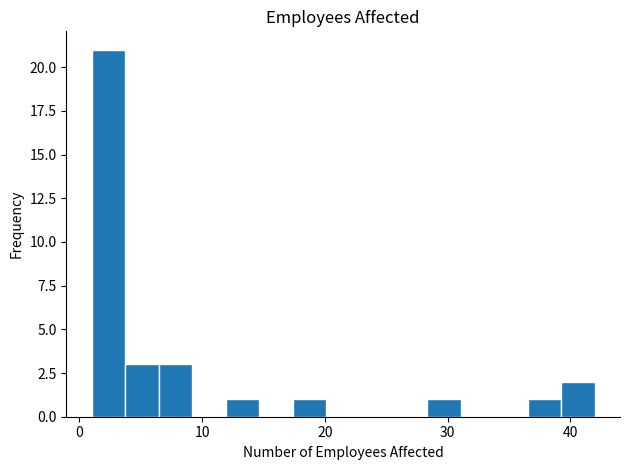

Read against the x-axis, roughly where is the centre of the tallest bar?

2